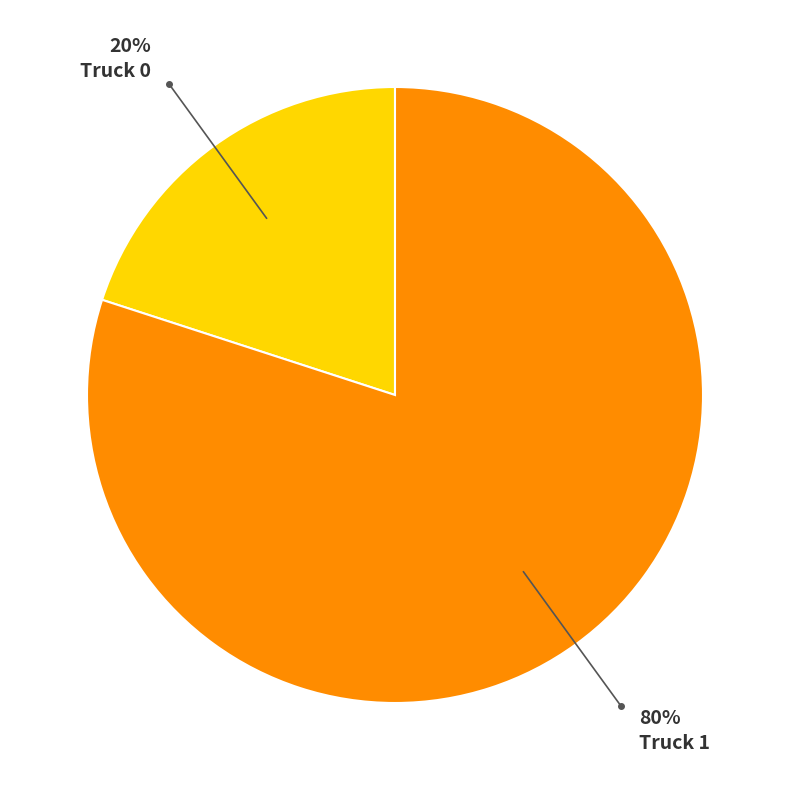

To the nearest percent, what is the average slice percentage?

50%